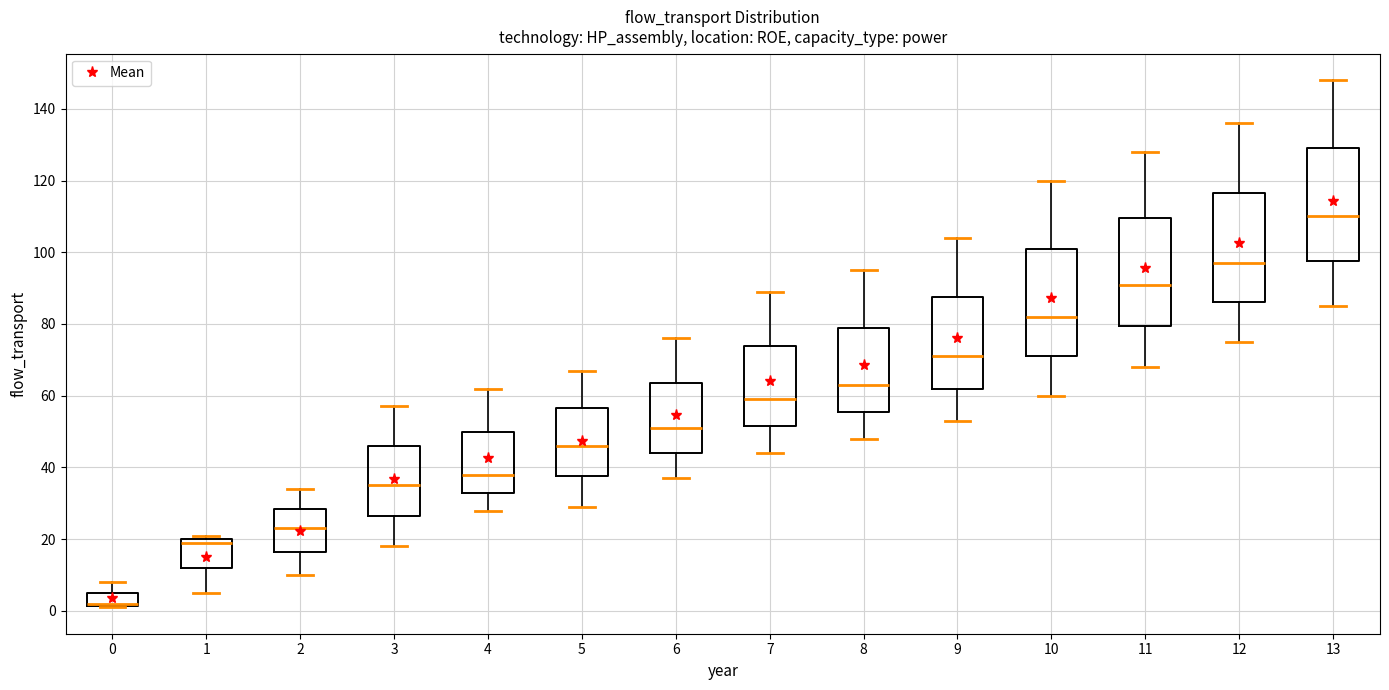

Where does the lower whisker of the box at x = 10 end on the y-axis? The values are not printed on the chart, so give them approximately, as read against the axis.

60